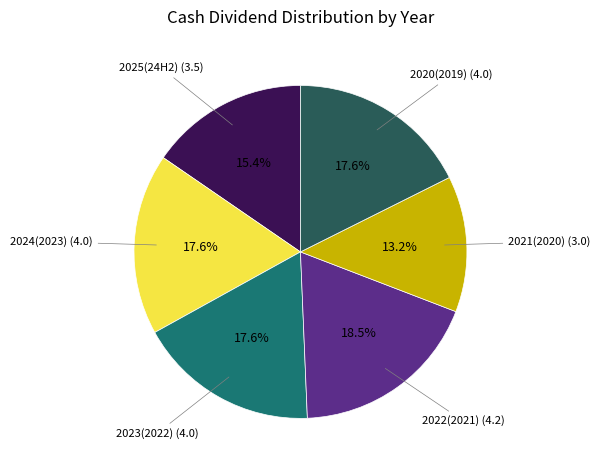

How many slices are in this pie chart?

6